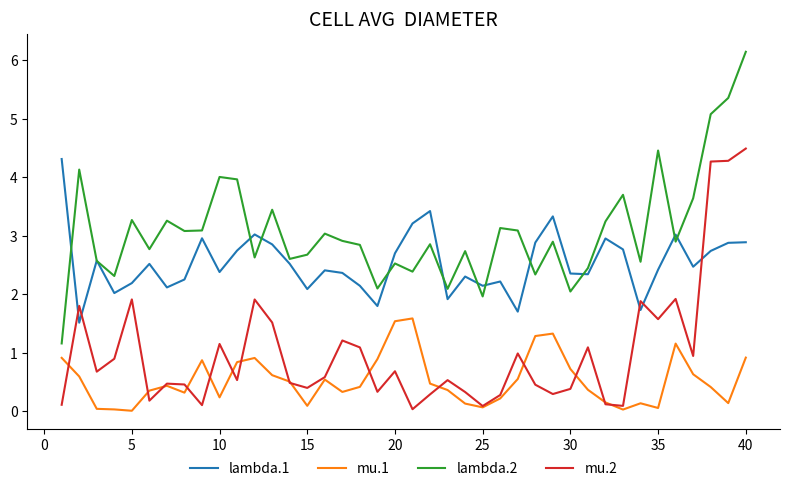

List the series in order of their overall mean, lowest first.

mu.1, mu.2, lambda.1, lambda.2